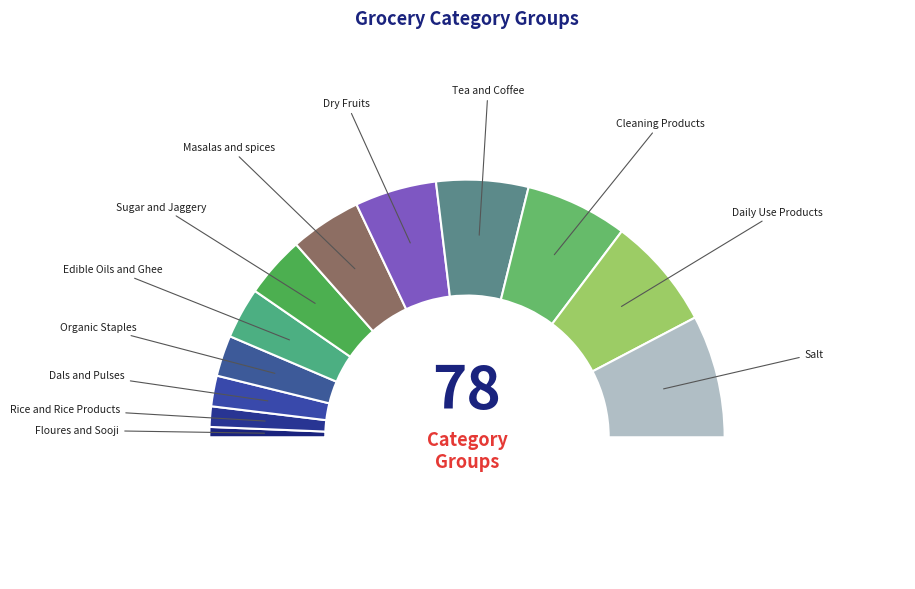

Is it true that Edible Oils and Ghee is 1% of the pie?

False